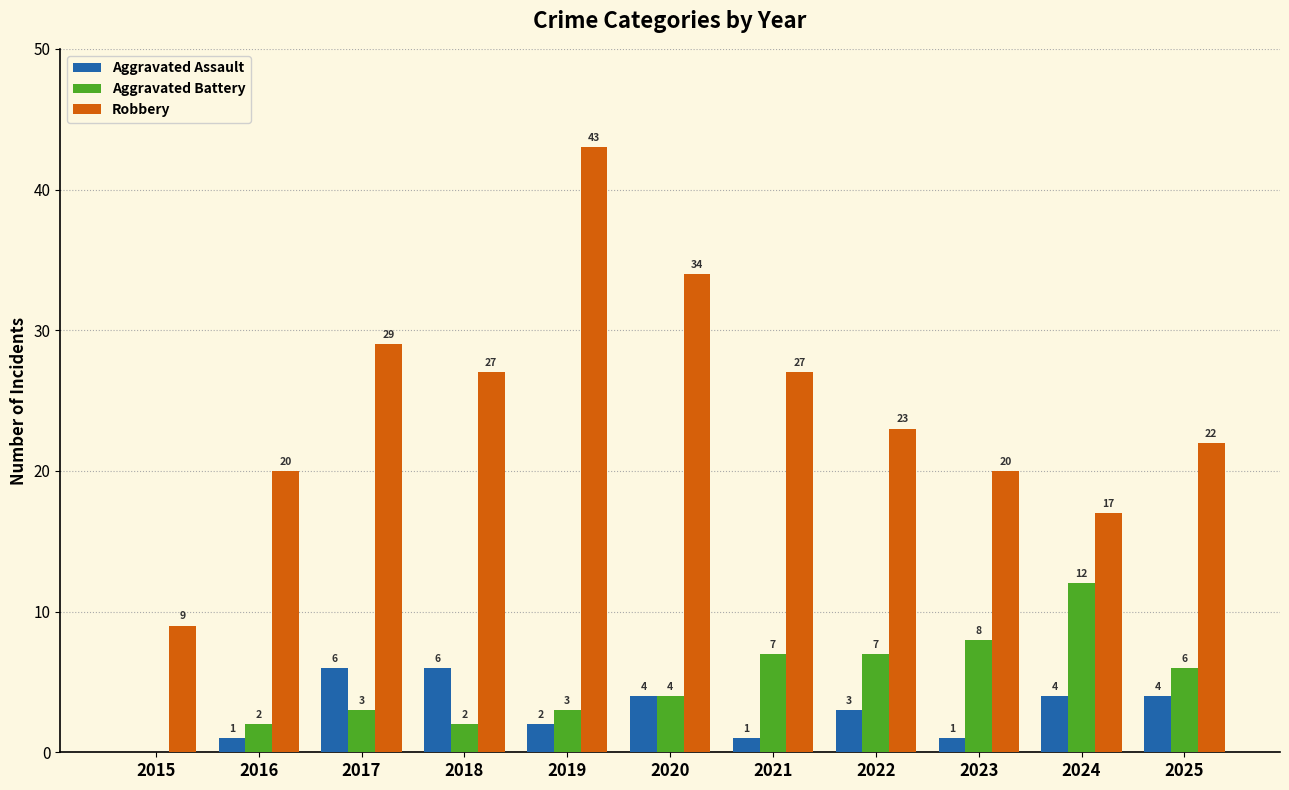

Which category has the highest value in the Robbery series?

2019